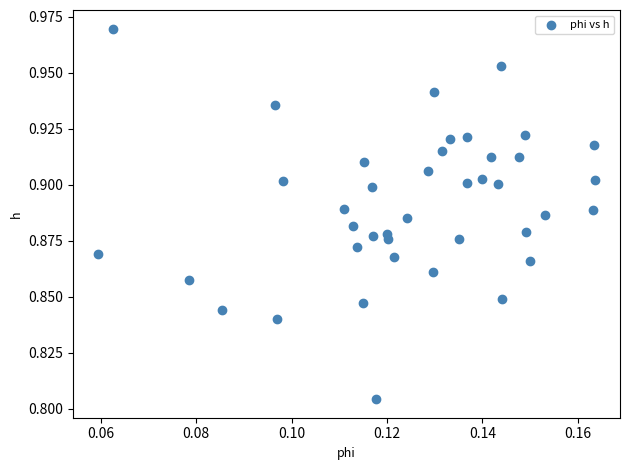

How many points are shown in the scatter plot?

40